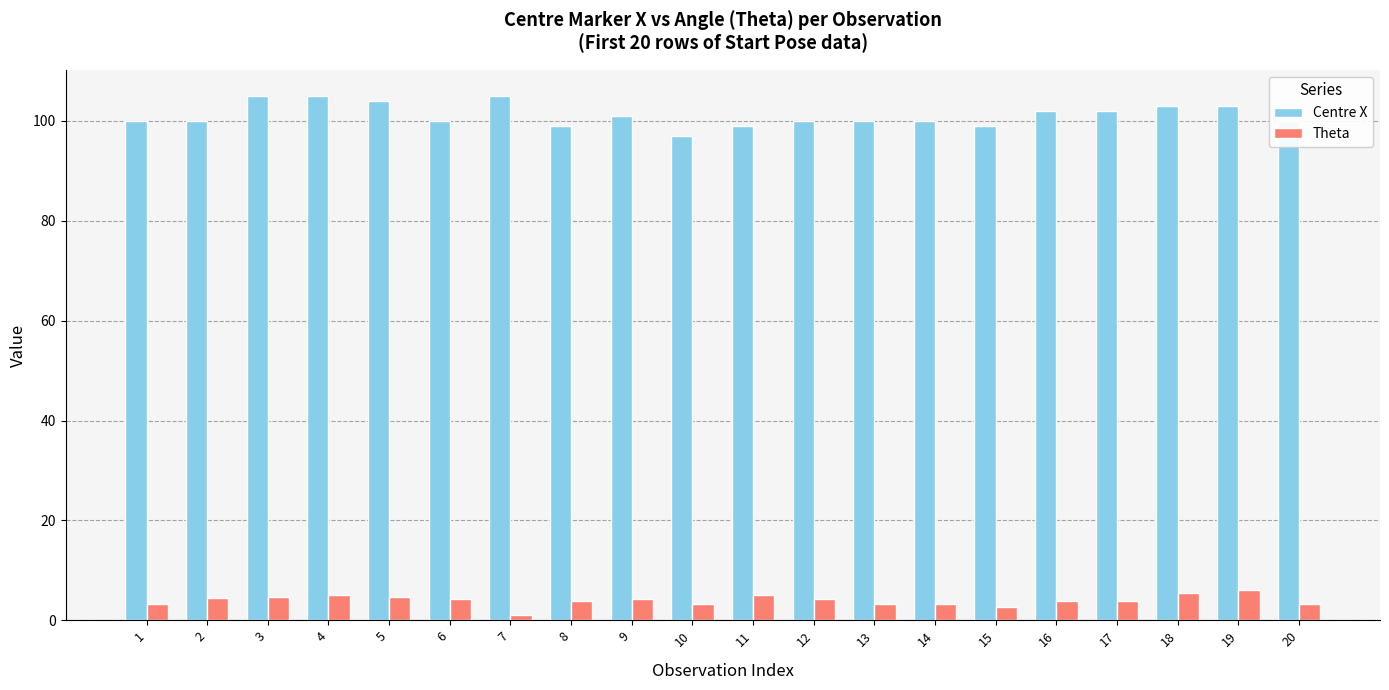

What is the spread (max minus min) of values at 4?

99.9